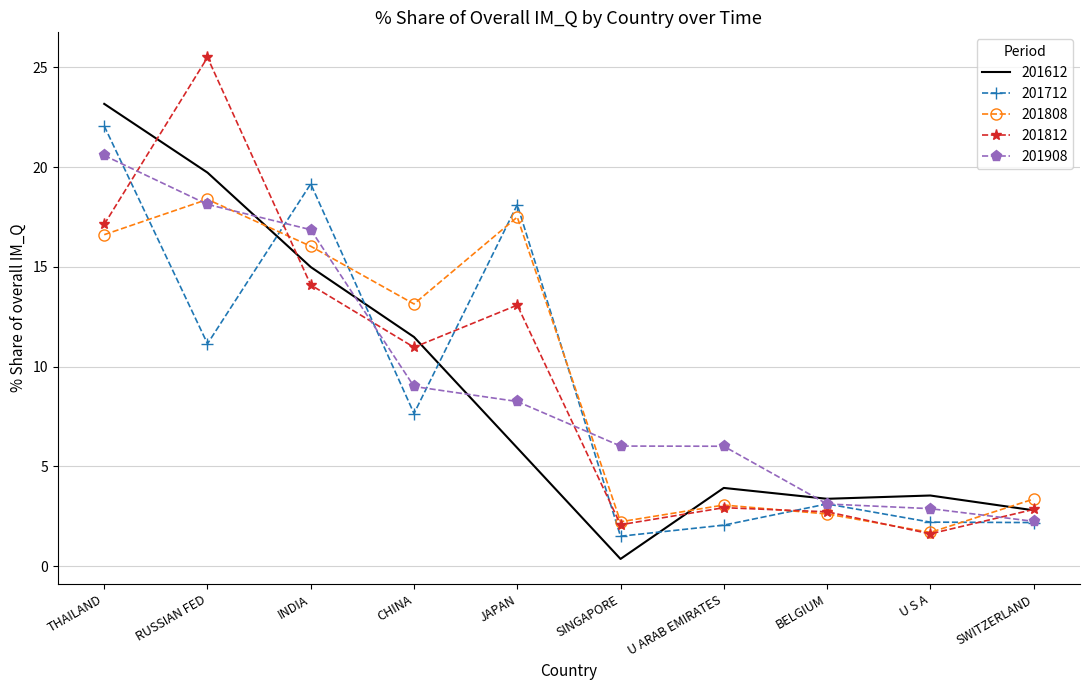

Read the 201712 value at BELGIUM.

3.1